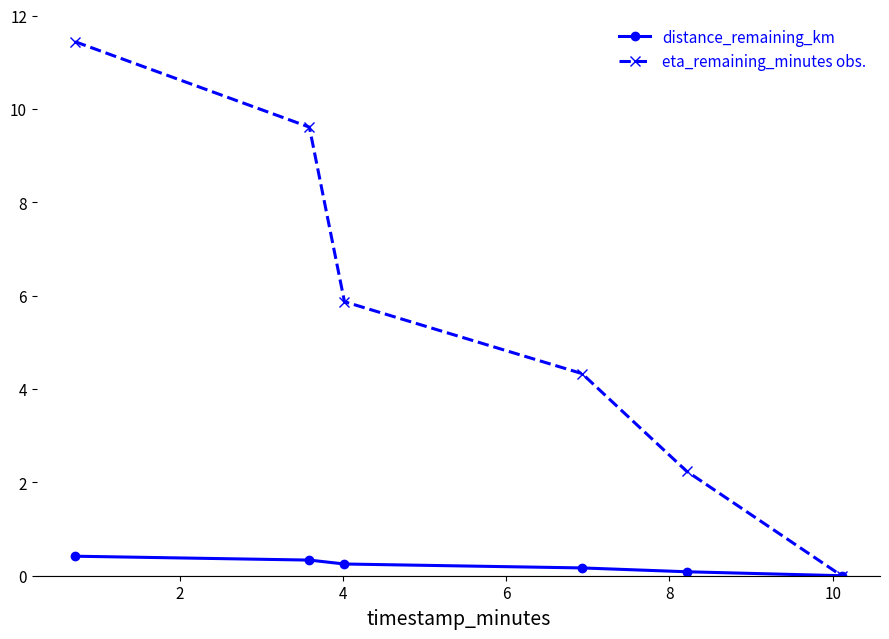

Rank the series by their maximum value, from lowest to highest.

distance_remaining_km, eta_remaining_minutes obs.